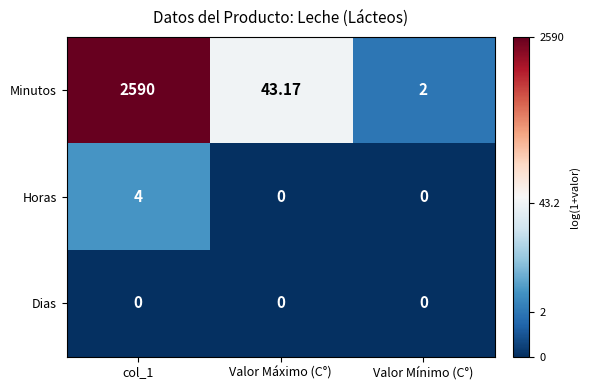

List the series in order of their peak value, lowest first.

Dias, Horas, Minutos